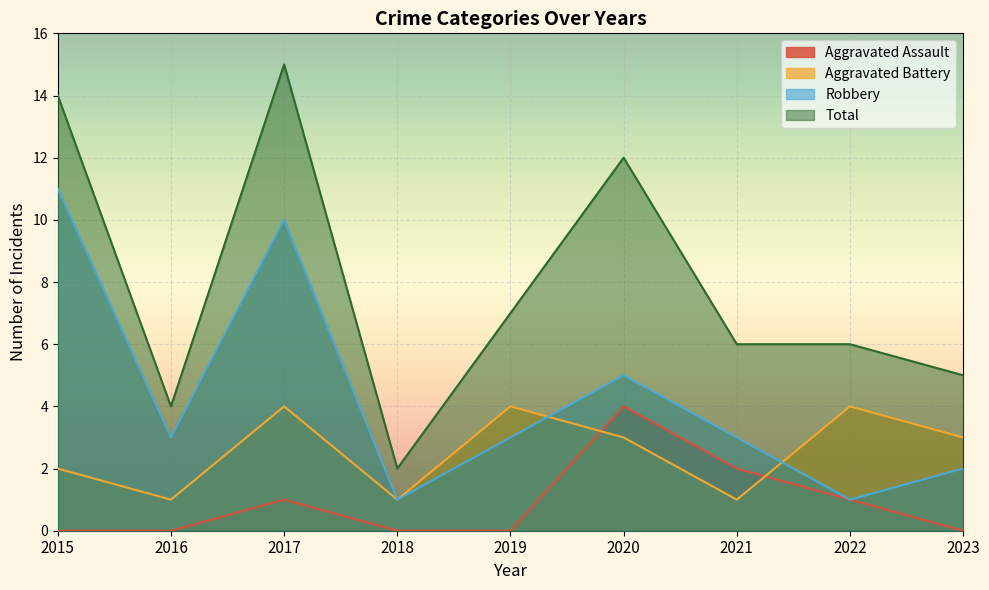

Between 2018 and 2019, which is larger?

2018